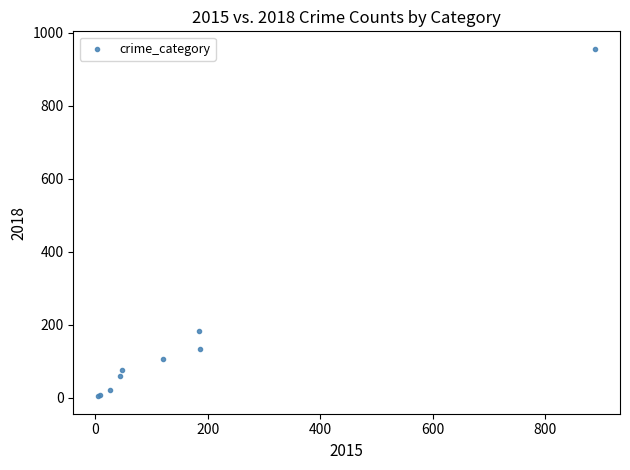

What Y value in the scatter plot is closest to 480?

184